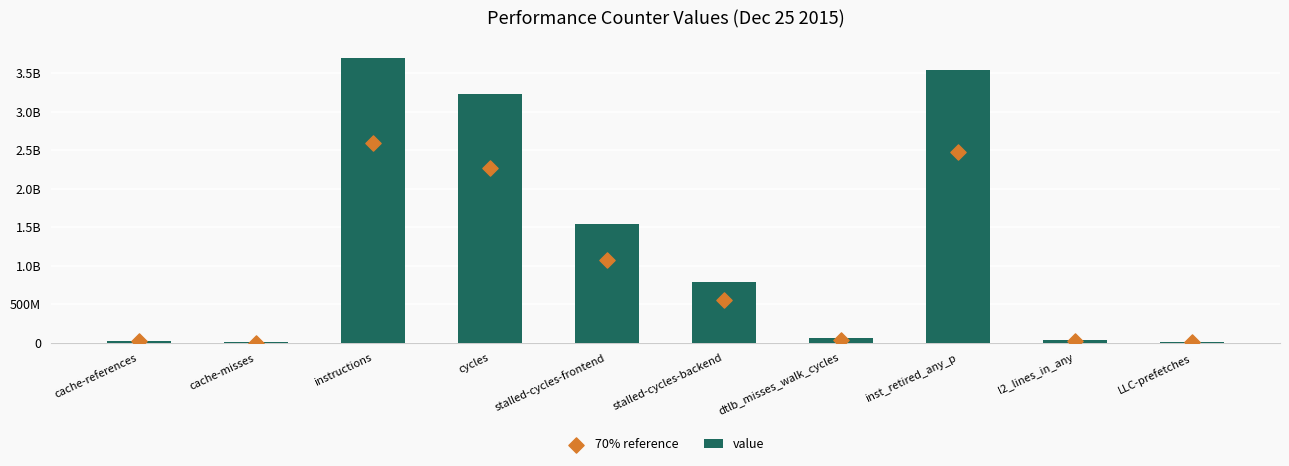

Which series reaches the maximum Y coordinate?

value